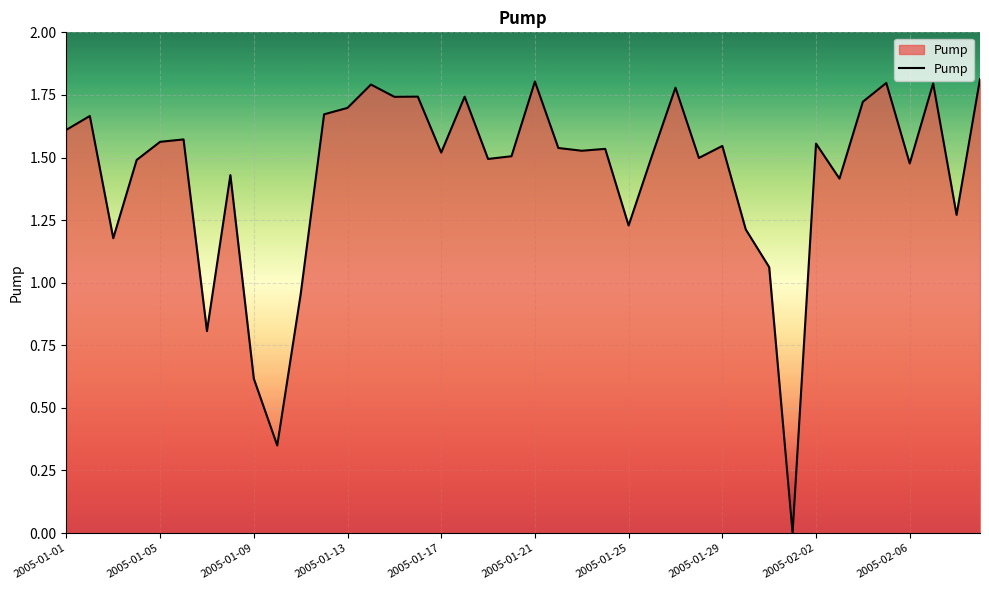

The chart shows a value of 0.6 at 2005-01-09. True or false?

True